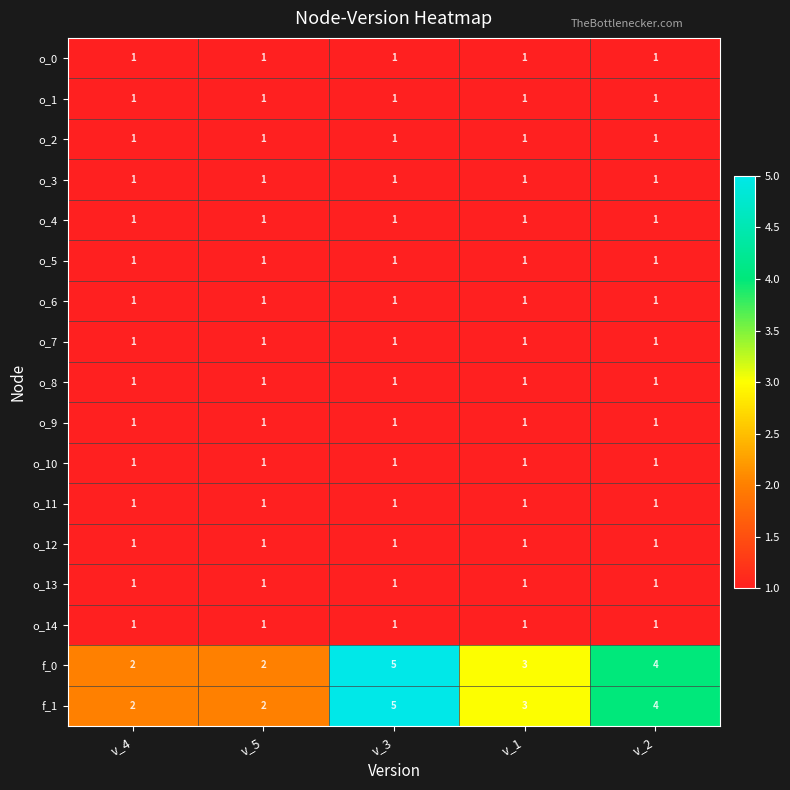

Count the number of categories in the chart.

5